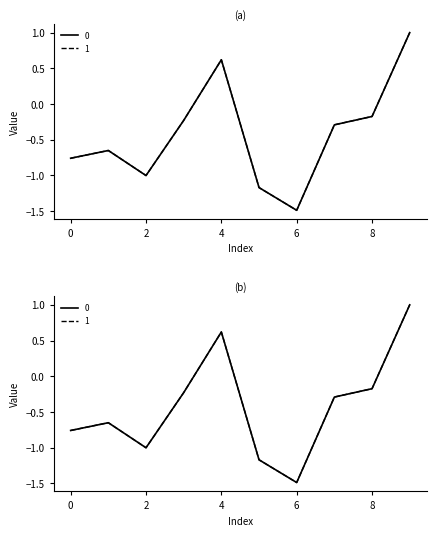

Does the chart have visible grid lines?

No